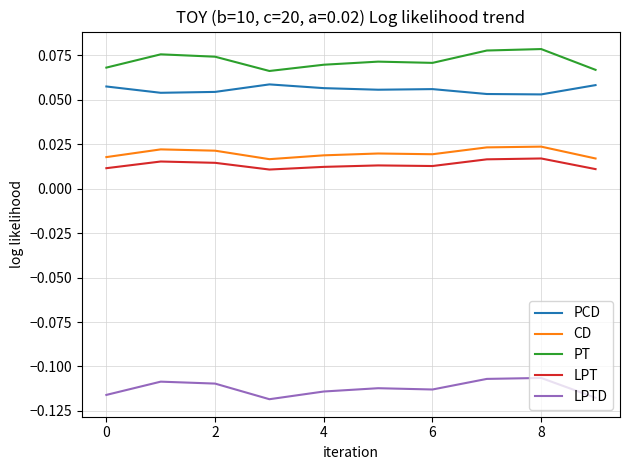

Which series has the largest total across all categories?

PT